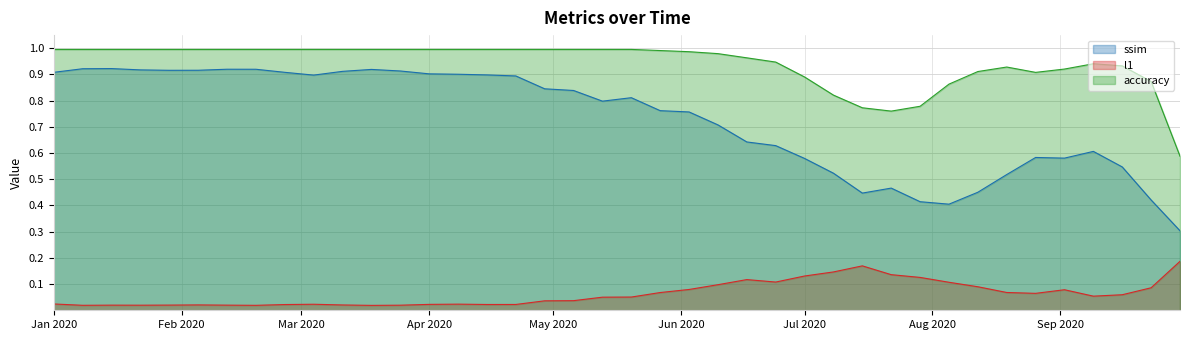

List the series in order of their overall mean, highest first.

accuracy, ssim, l1